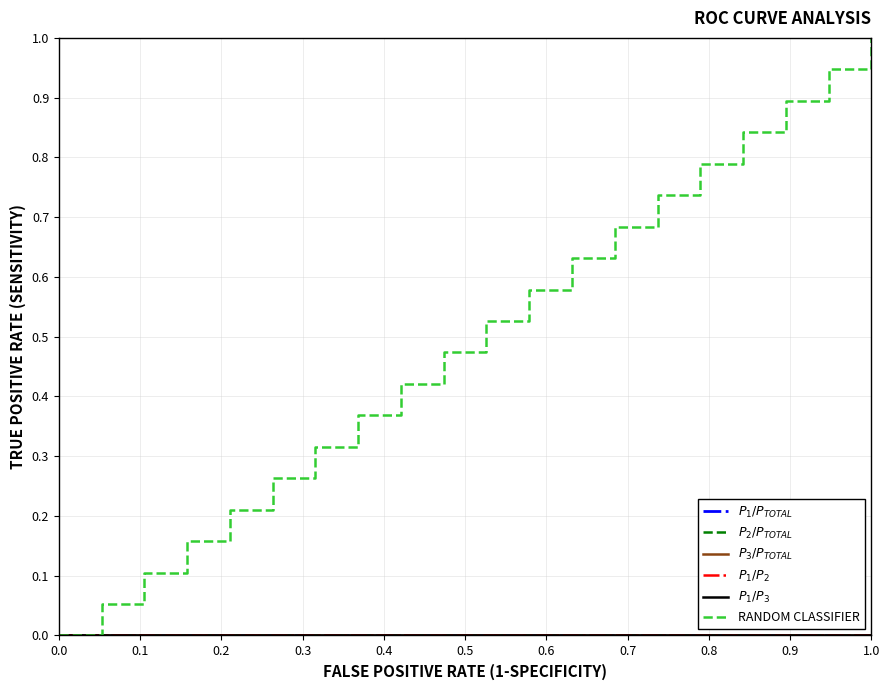

How many lines are shown in the chart?

6